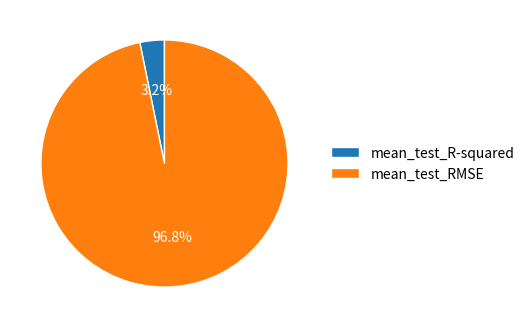

What percentage do mean_test_RMSE and mean_test_R-squared together represent?

100.0%